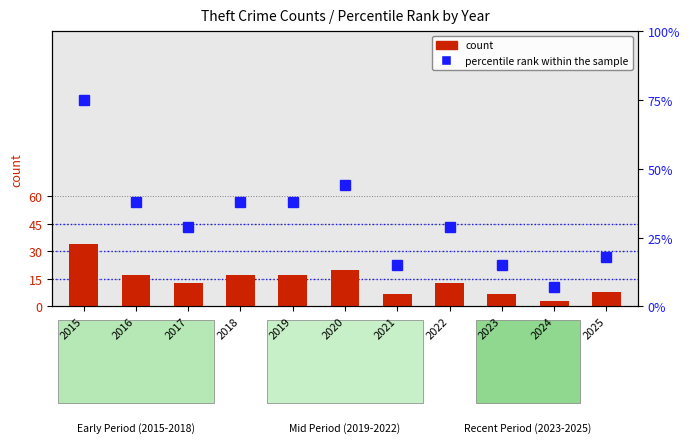

What is the spread (max minus min) of values at 2016?

21